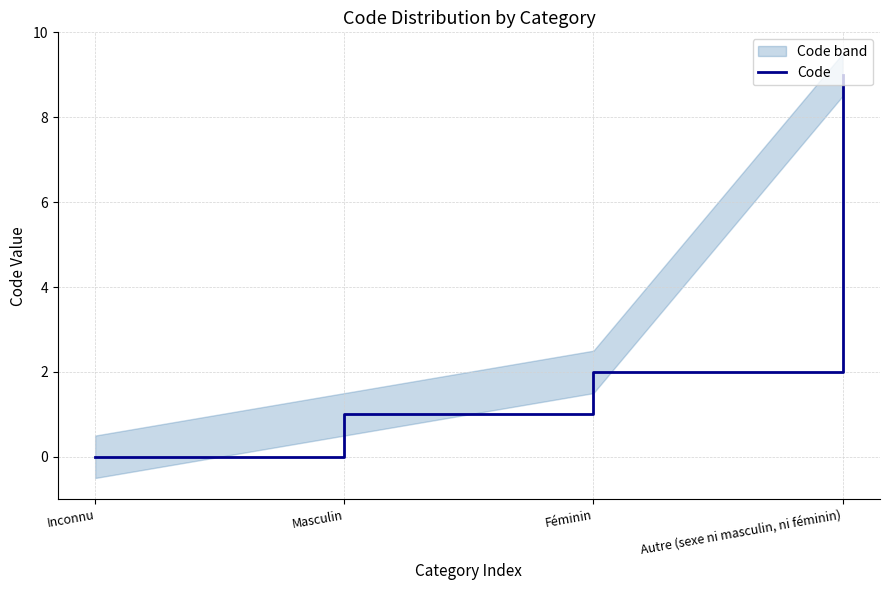

Count the number of values greater than 2.

1